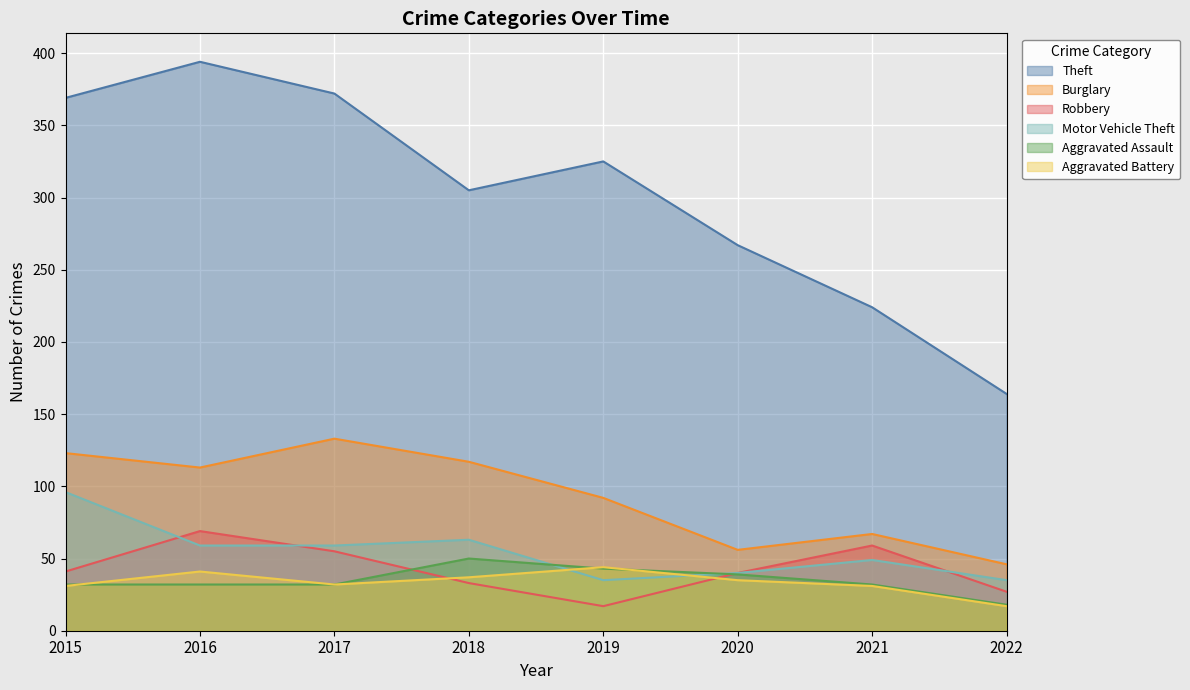

Reading right to left, transcribe all the data shown in this chart.

Theft: 164	224	267	325	305	372	394	369
Burglary: 46	67	56	92	117	133	113	123
Robbery: 27	59	40	17	33	55	69	41
Motor Vehicle Theft: 35	49	40	35	63	59	59	96
Aggravated Assault: 18	32	39	43	50	32	32	32
Aggravated Battery: 17	31	35	44	37	32	41	31